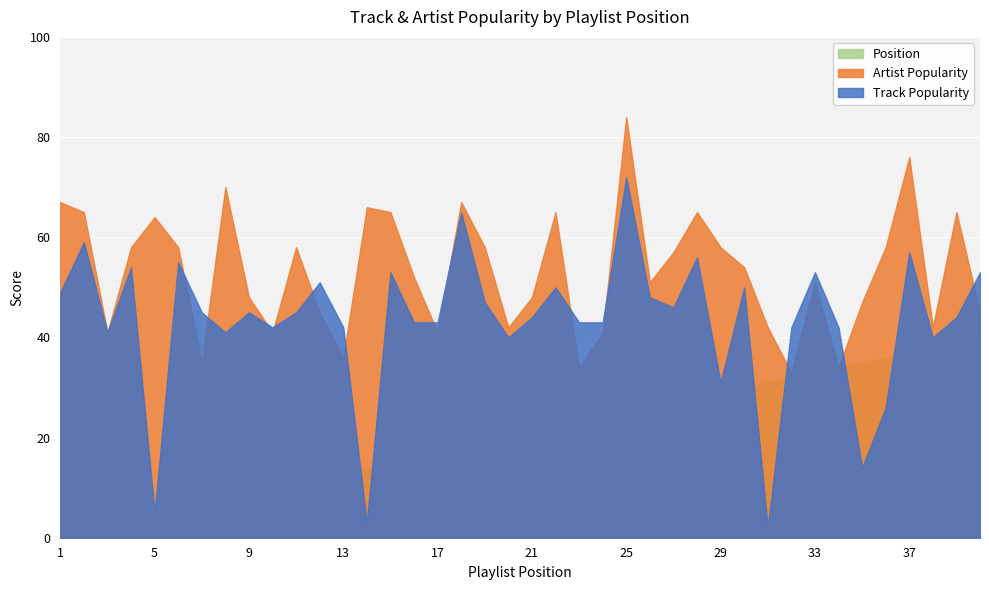

What is the sum of the Position values at 13 and 39?

52